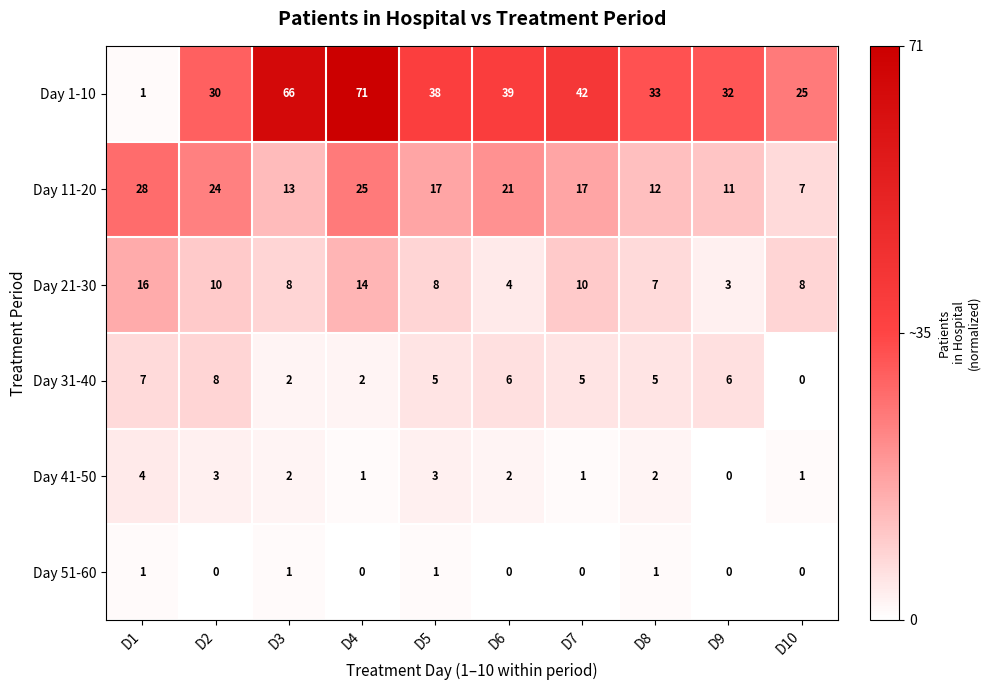

At which category does the chart reach its peak across all series?

D4